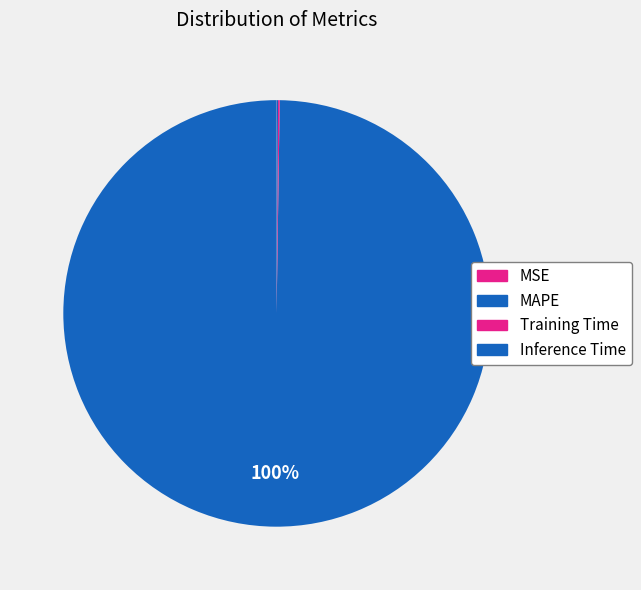

Combined, what portion of the pie is Inference Time and Training Time?

0.2%